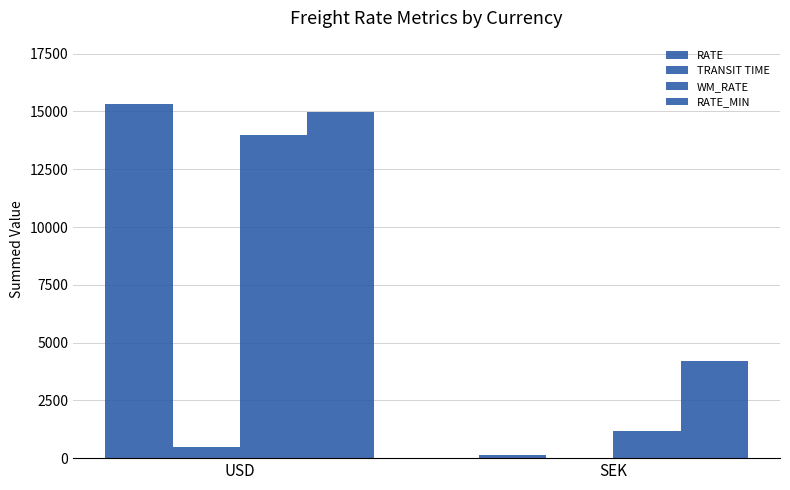

True or false: TRANSIT TIME has a value of 128.0 at USD.

False